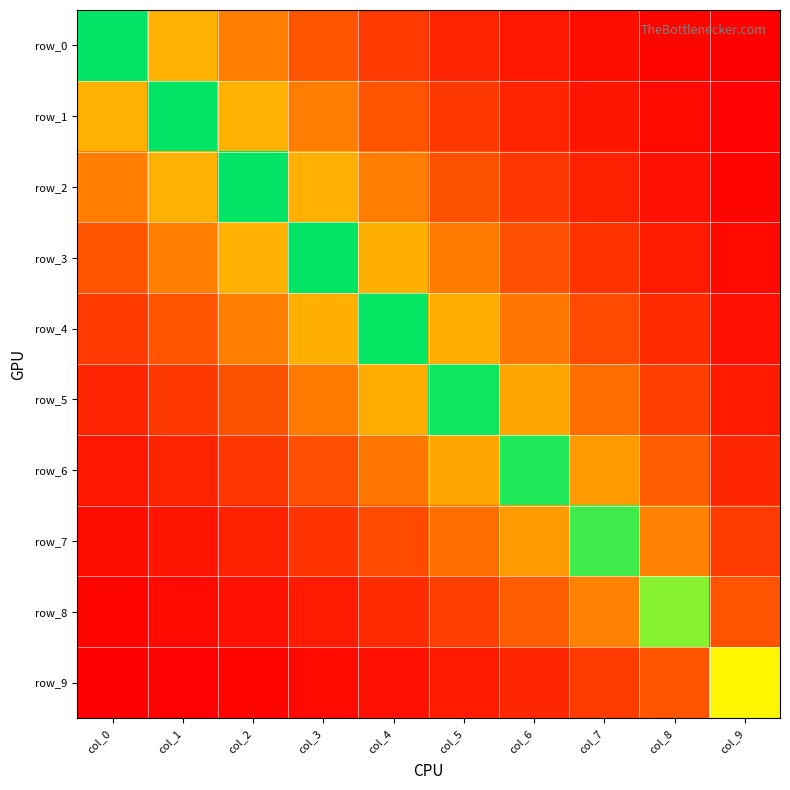

What is the minimum value for row_3?

0.1